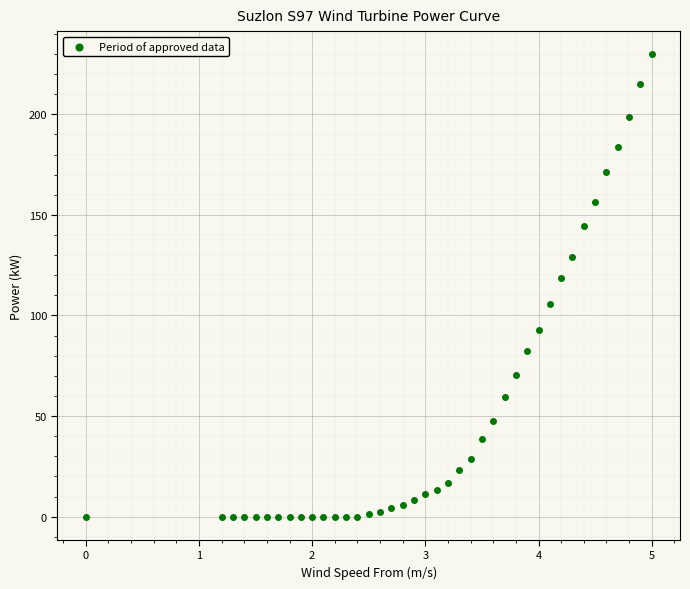

What is the range of X values (max minus min)?

5.0